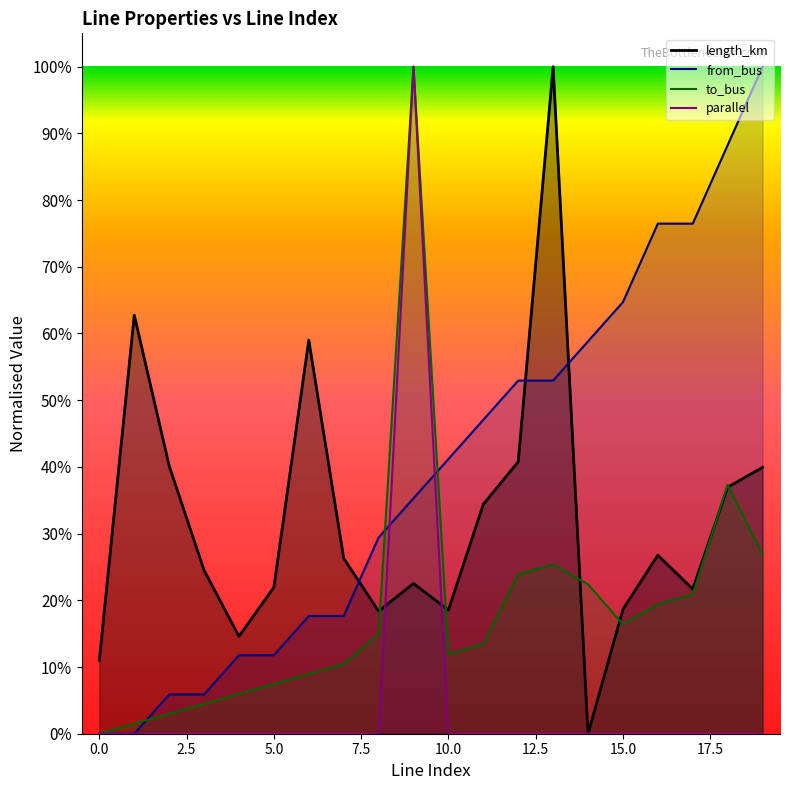

How many intersections are there between from_bus and to_bus?

3